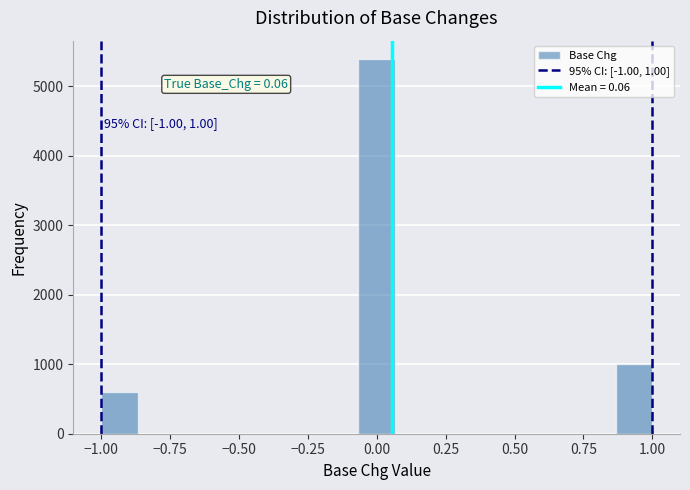

Around what value on the x-axis is the tallest bar? Give the approximate position of its centre, as read against the axis.

0.00